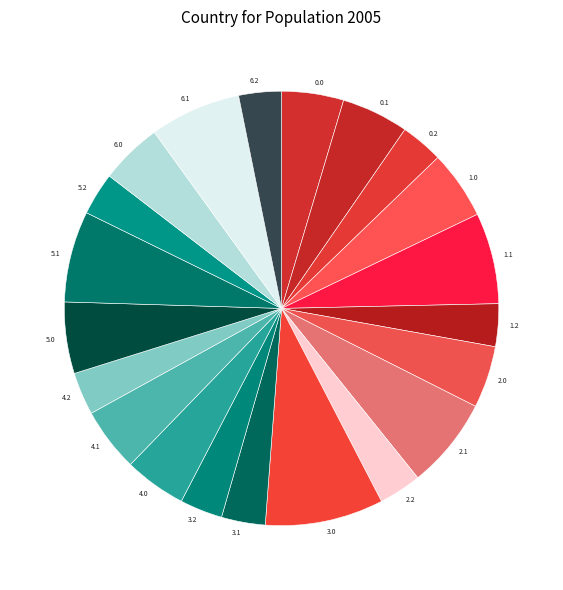

Approximately how many times larger is the value at 1.0 compared to 6.1?

0.8